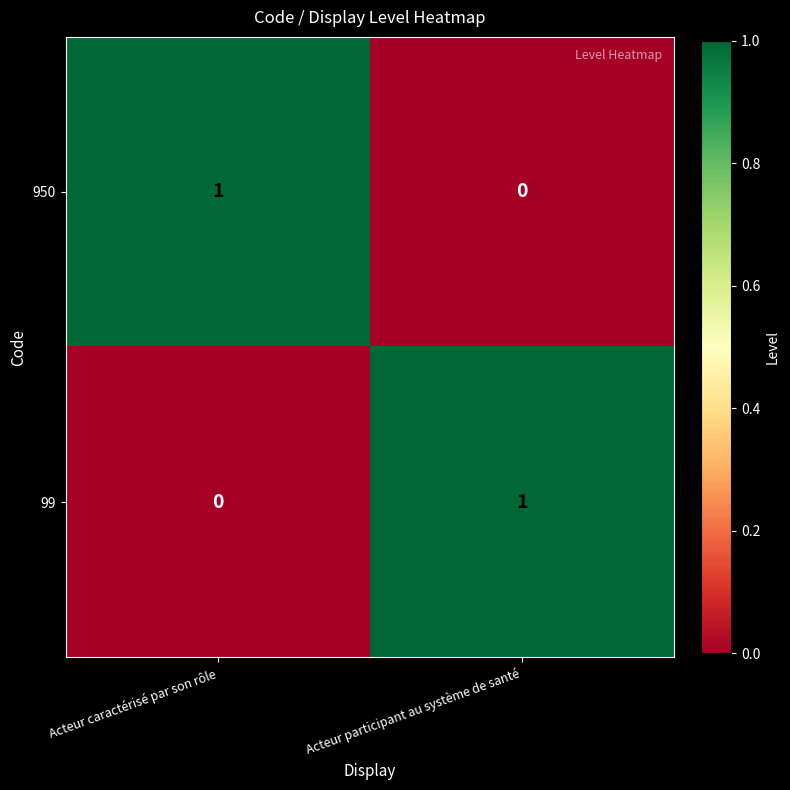

The value of 99 at Acteur participant au système de santé is 1. True or false?

True